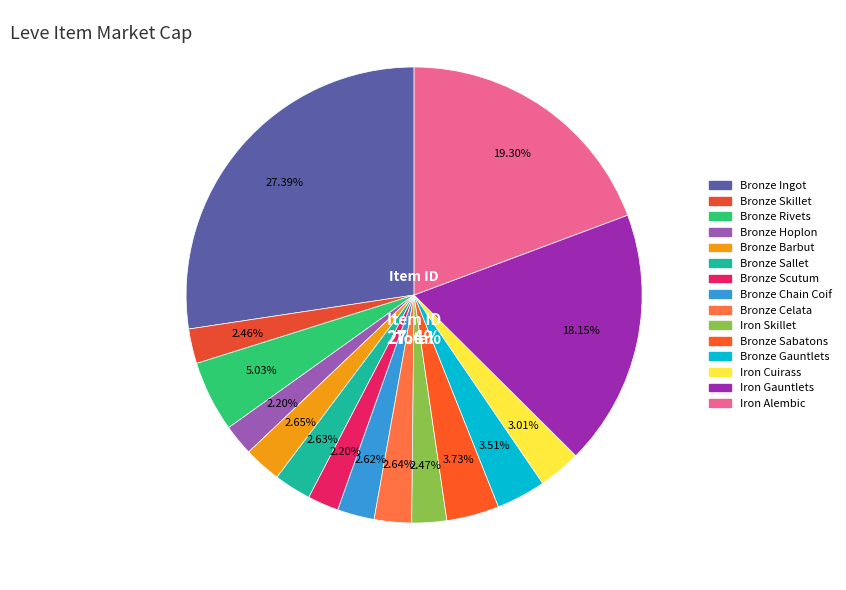

What is the smallest slice in the pie chart?

Bronze Hoplon